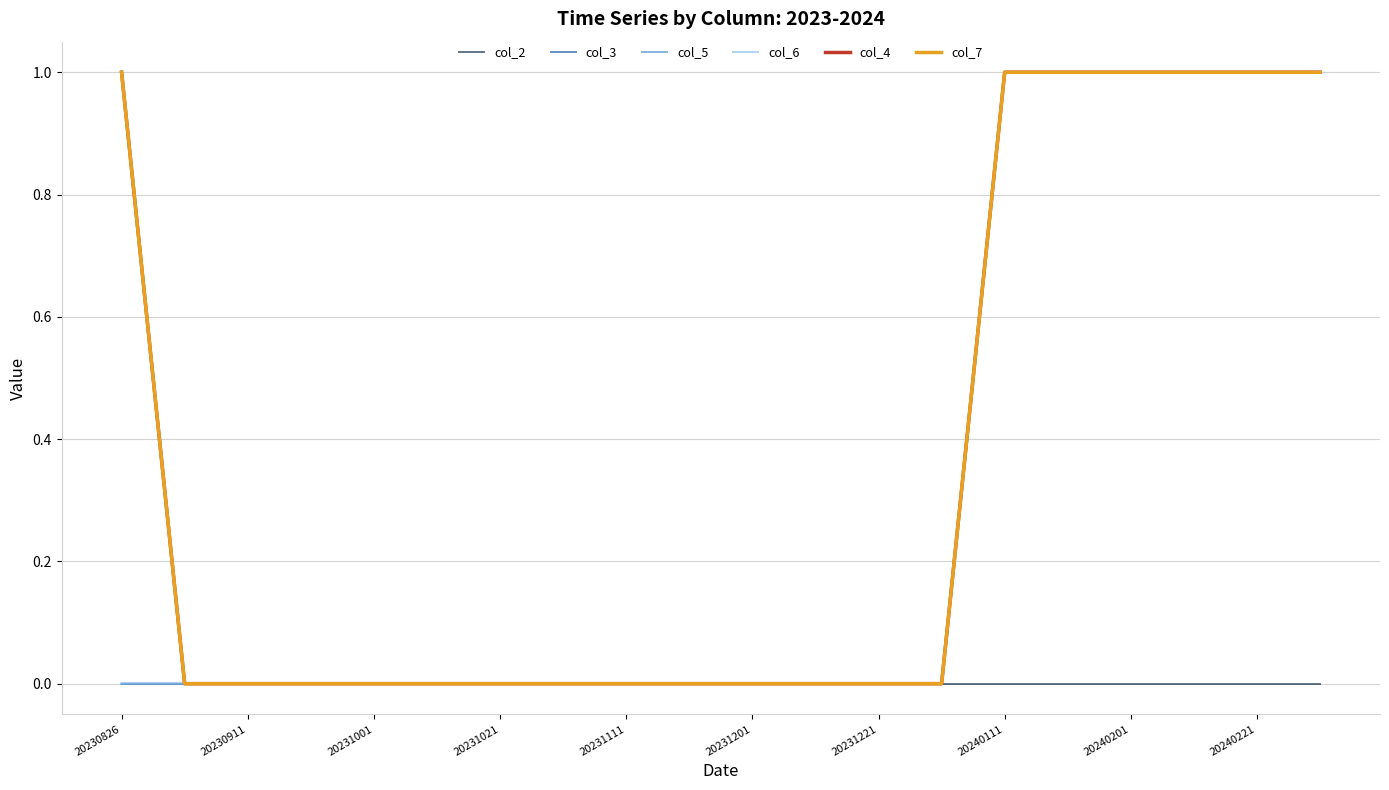

Does the chart display data point markers on the line(s)?

No